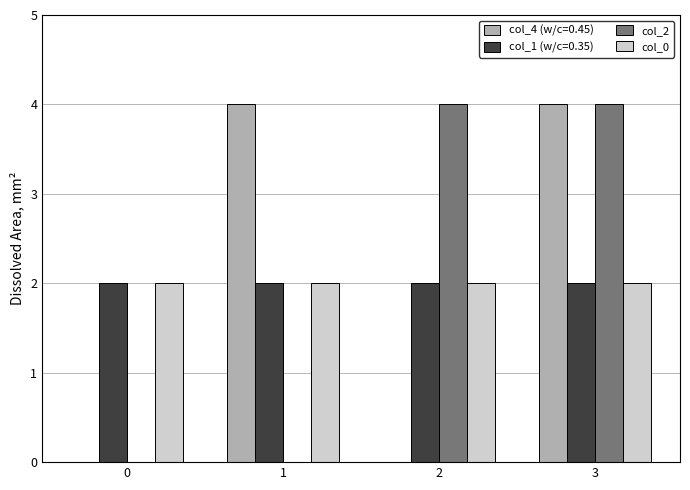

How many series are shown in this chart?

4